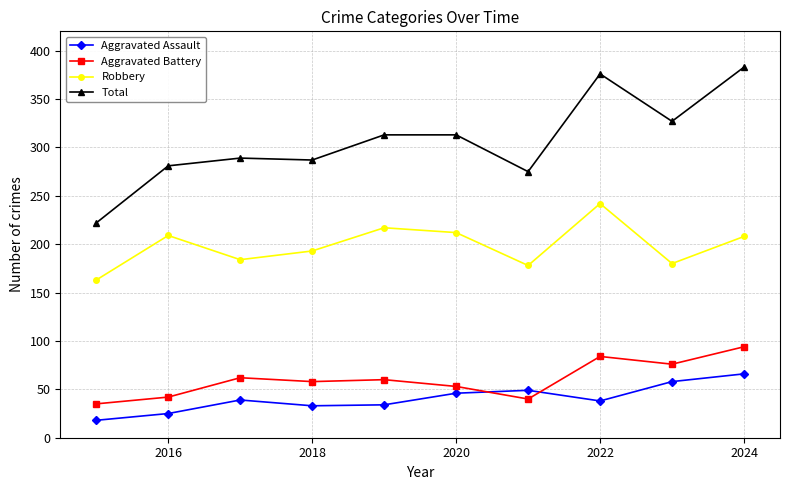

Which series has the largest range (max minus min)?

Total